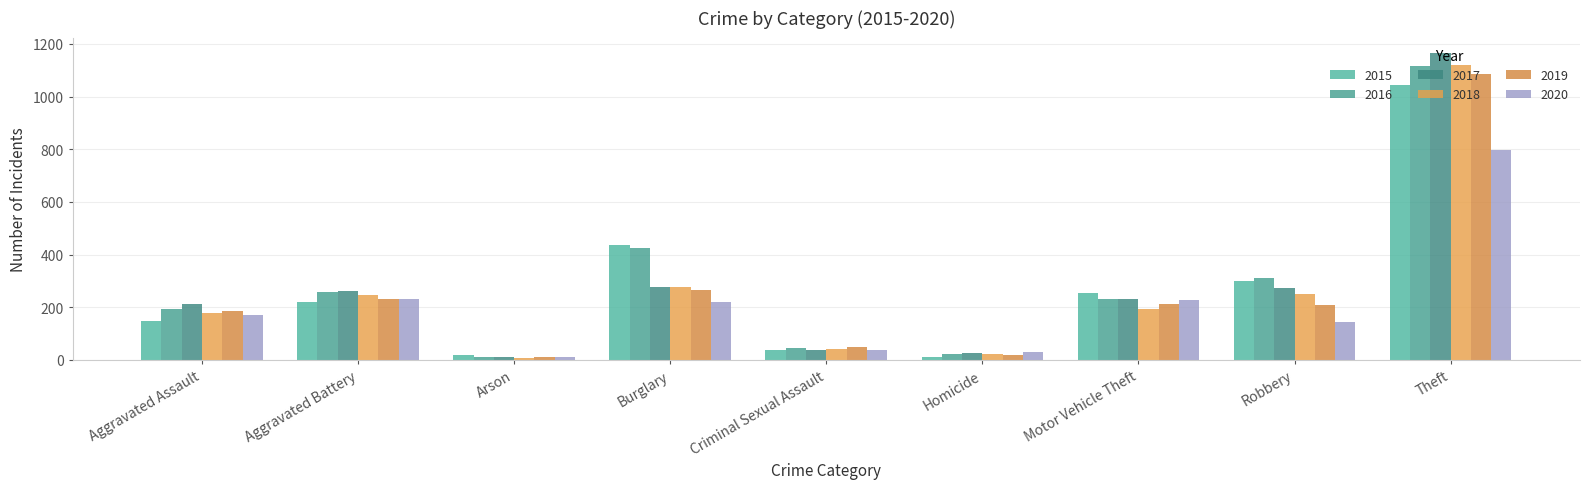

How many data points in 2019 are less than 209?

4